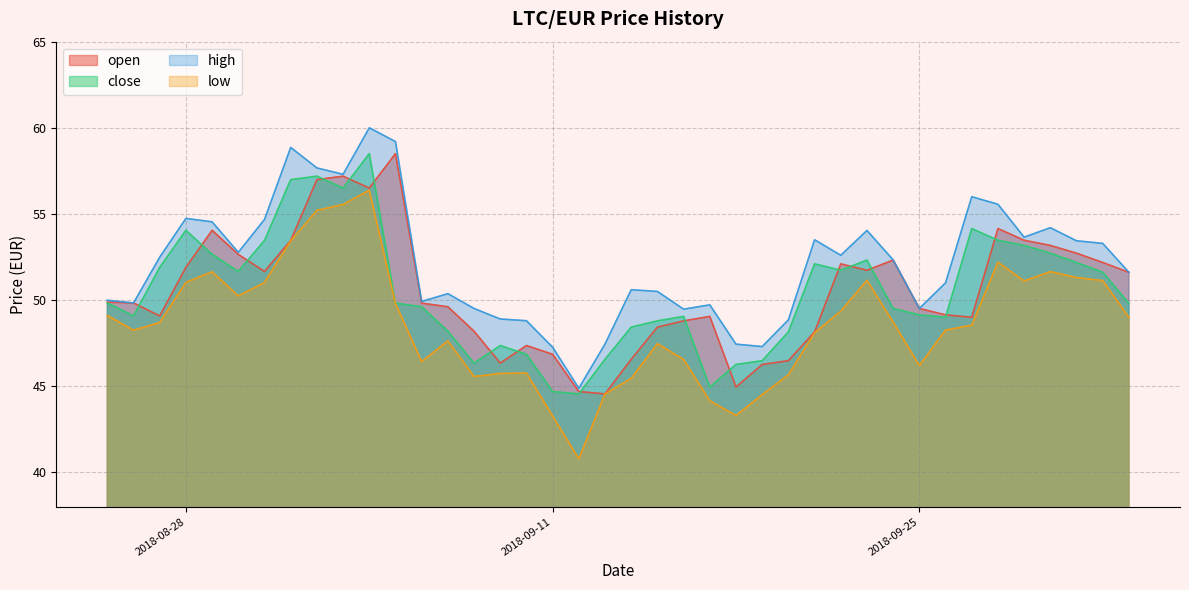

Which series has the largest total across all categories?

high